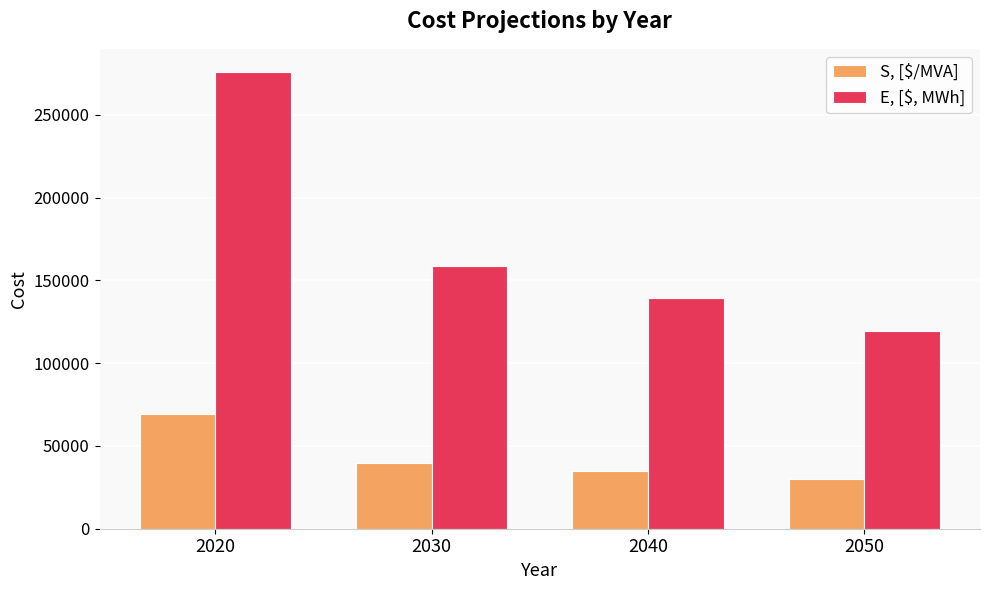

What is the highest value of the S, [$/MVA] series?

69000